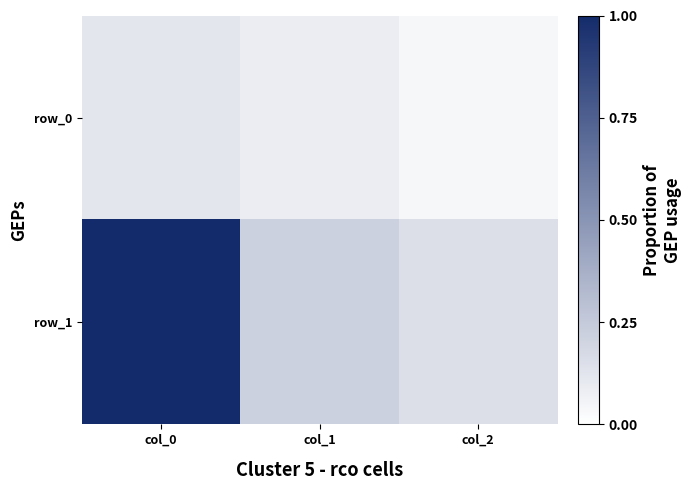

At how many categories does at least one series exceed 0?

3